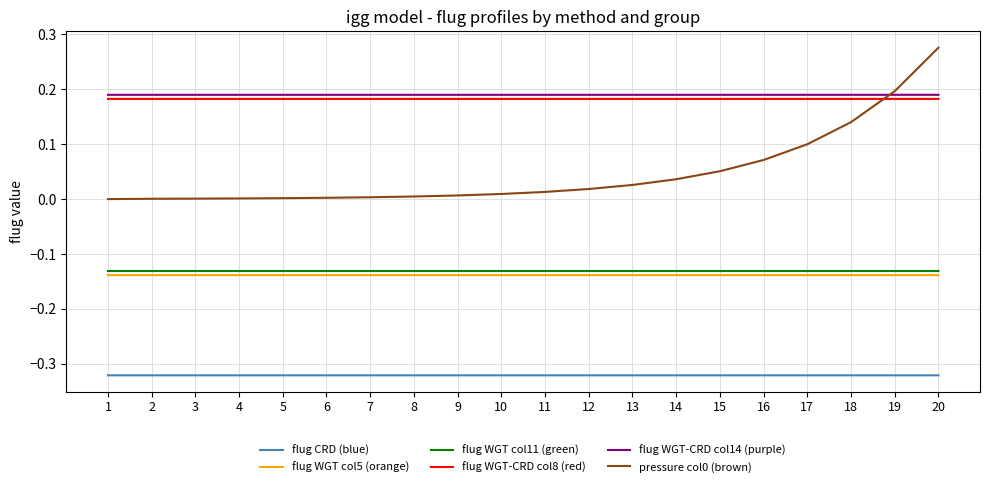

At which category is the sum across all series the highest?

20